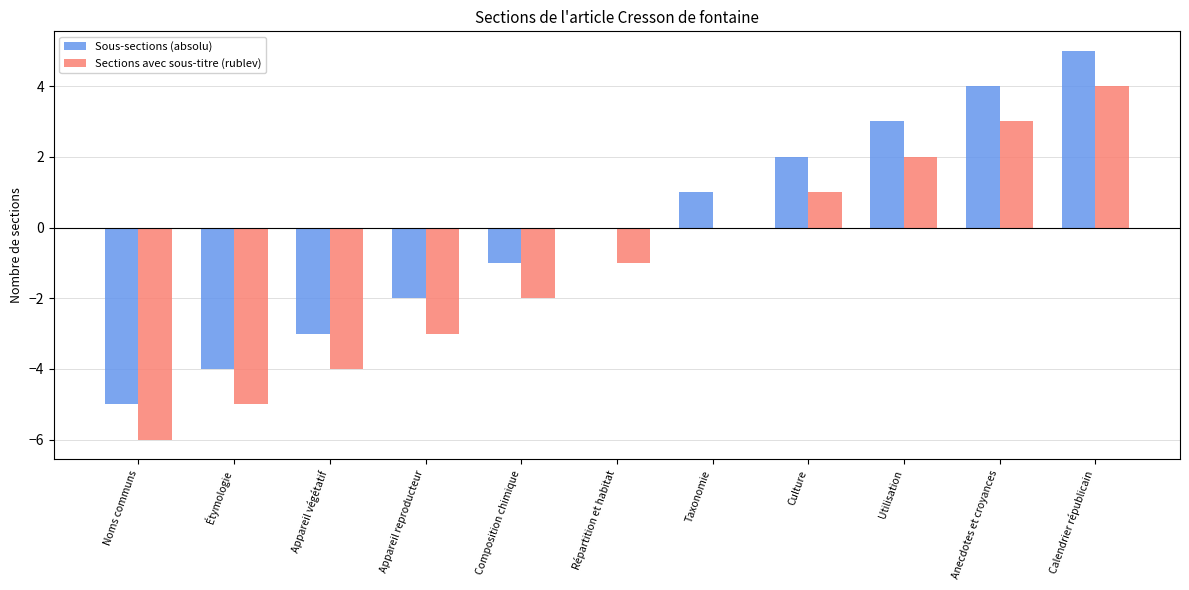

At which category is the sum across all series the highest?

Calendrier républicain